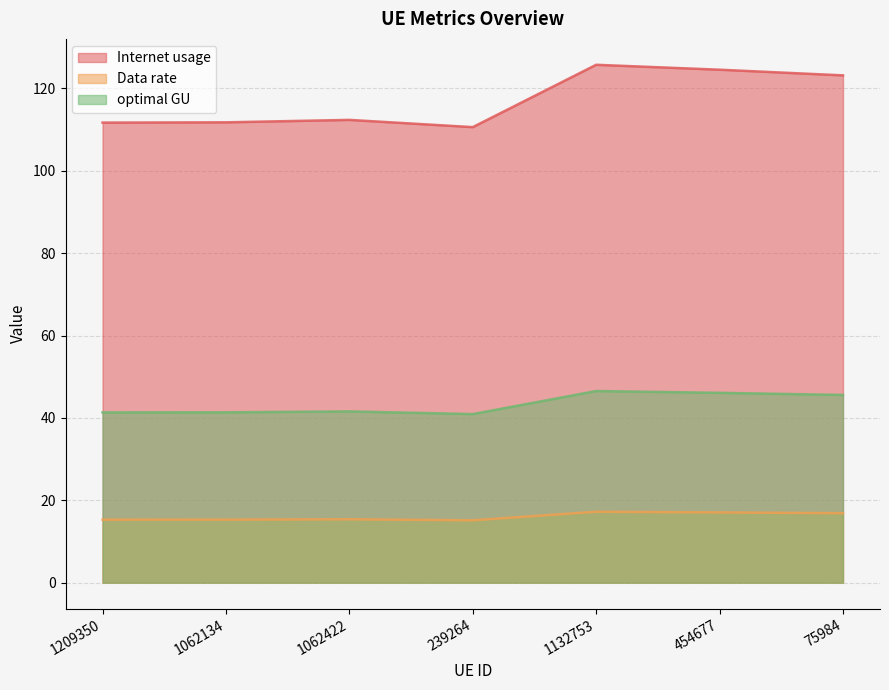

What position from the right is 1062422?

5